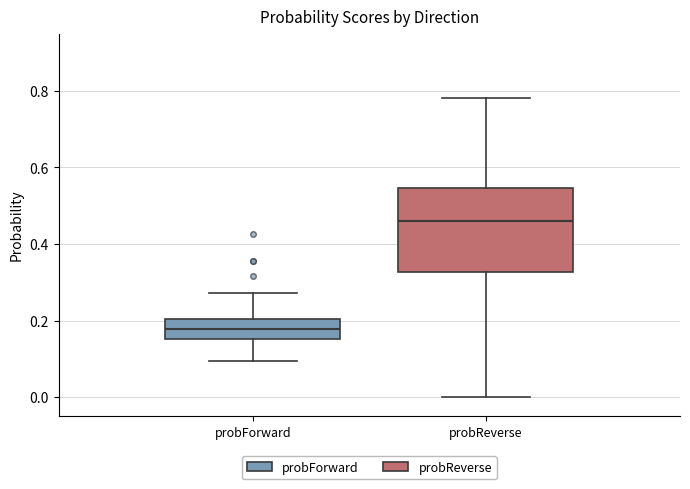

Reading left to right, read every box against the y-axis: the position of its median line, the range the box covers, and the ends of its whiskers. The values are not printed on the chart, so give them approximately, as read against the axis.

probForward: median 0.18, box 0.16 to 0.20, whiskers 0.10 to 0.28
probReverse: median 0.46, box 0.32 to 0.54, whiskers 0.00 to 0.78